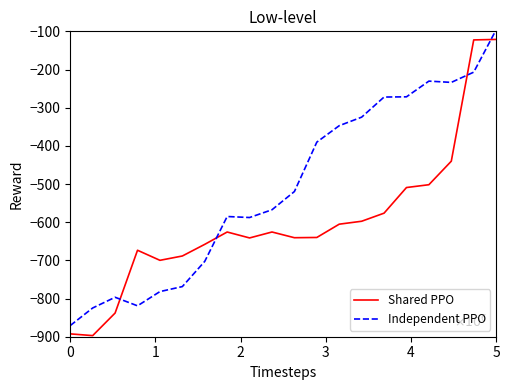

Rank the series by their average value, from highest to lowest.

Independent PPO, Shared PPO